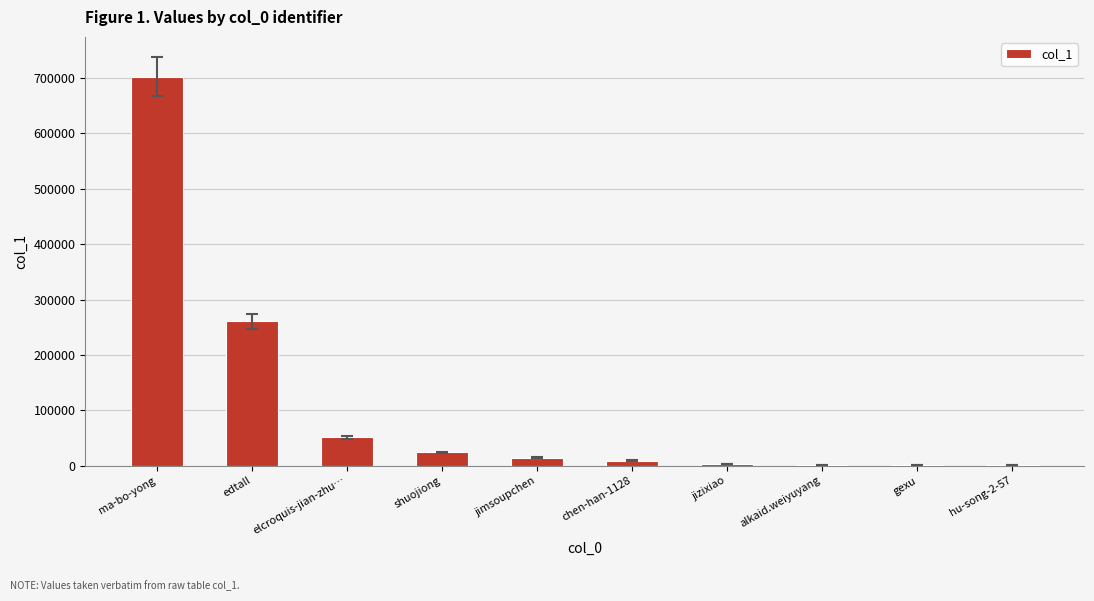

Which label corresponds to the largest value in the chart?

ma-bo-yong